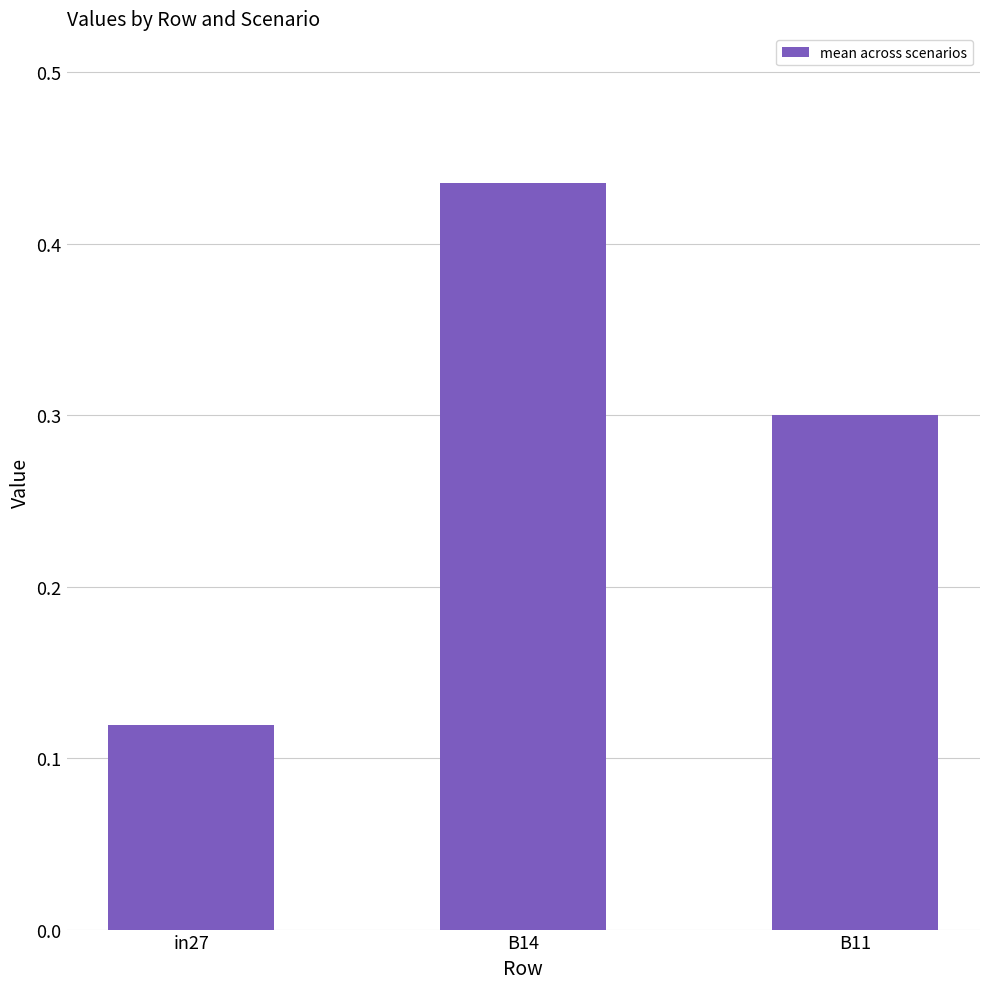

Between B11 and B14, which is larger?

B14